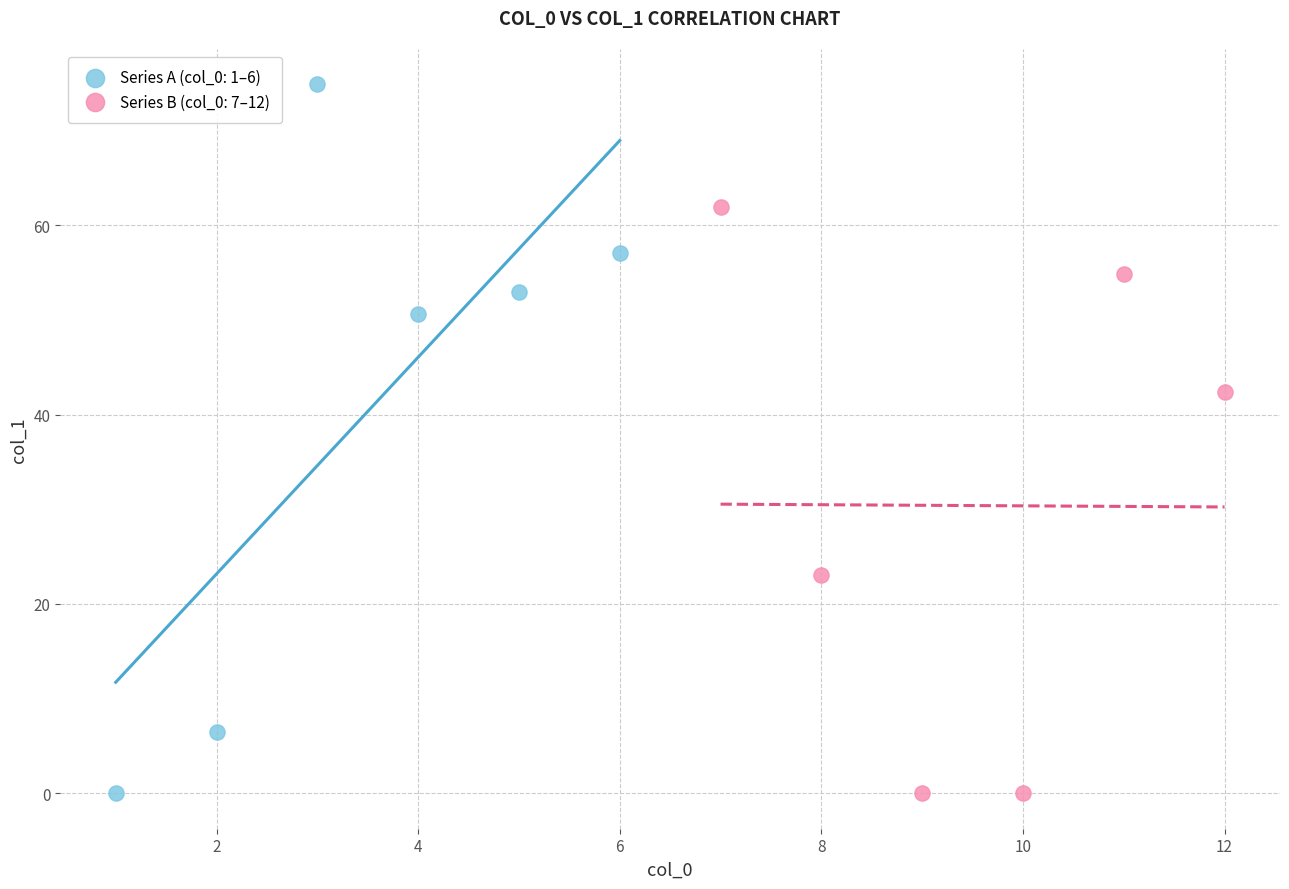

Which series has the largest Y range (max minus min)?

Series A (col_0: 1–6)